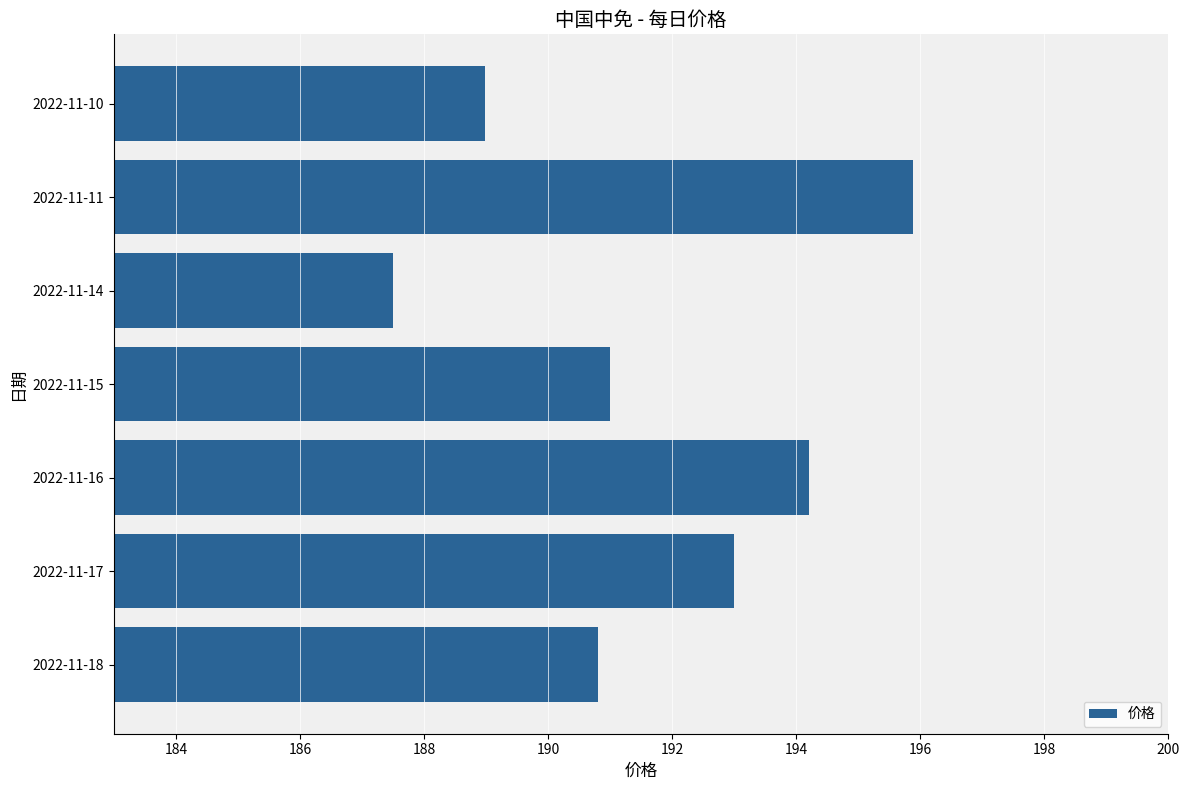

Reading bottom to top, transcribe all the data shown in this chart.

2022-11-18=190.8	2022-11-17=193.0	2022-11-16=194.2	2022-11-15=191.0	2022-11-14=187.5	2022-11-11=195.9	2022-11-10=189.0